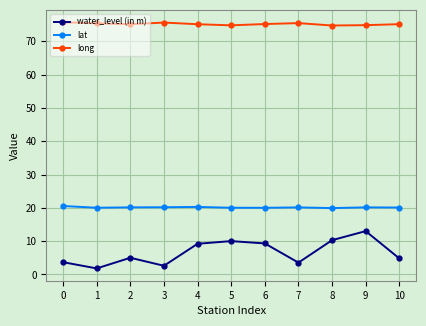

True or false: lat and long cross at least once.

False